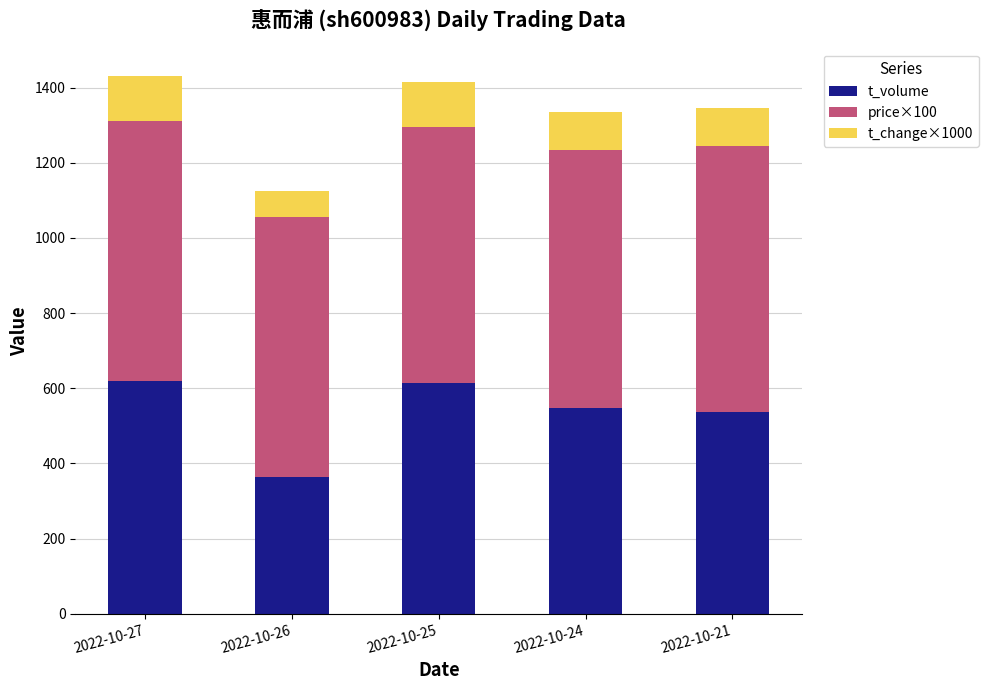

How many categories are shown in the chart?

5